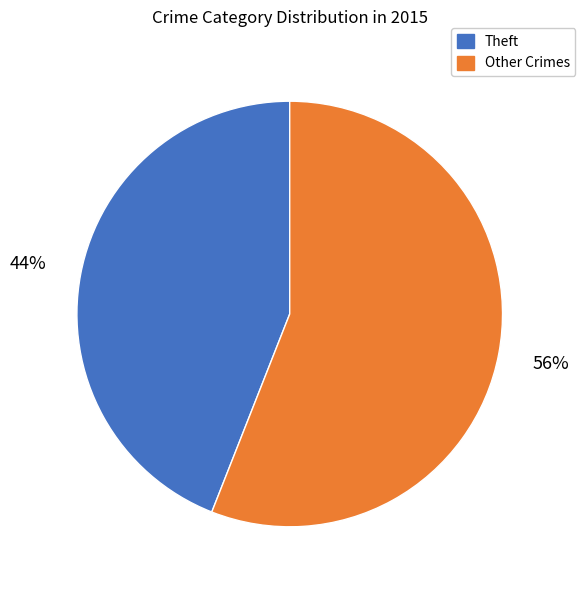

The Theft slice represents 53% of the pie. True or false?

False